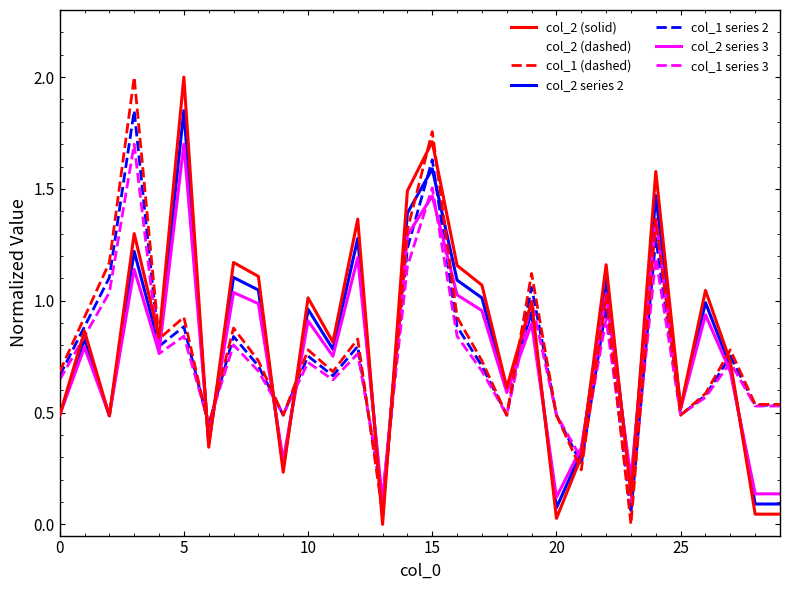

Does the chart have visible grid lines?

No